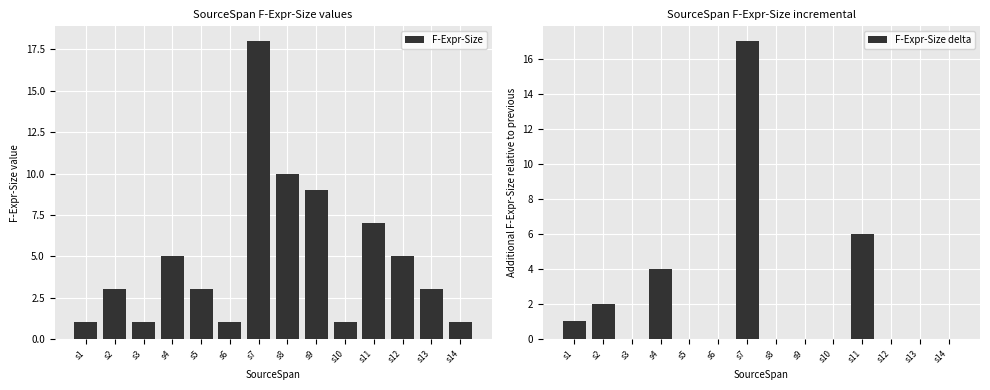

What is the sum of all F-Expr-Size values?

68